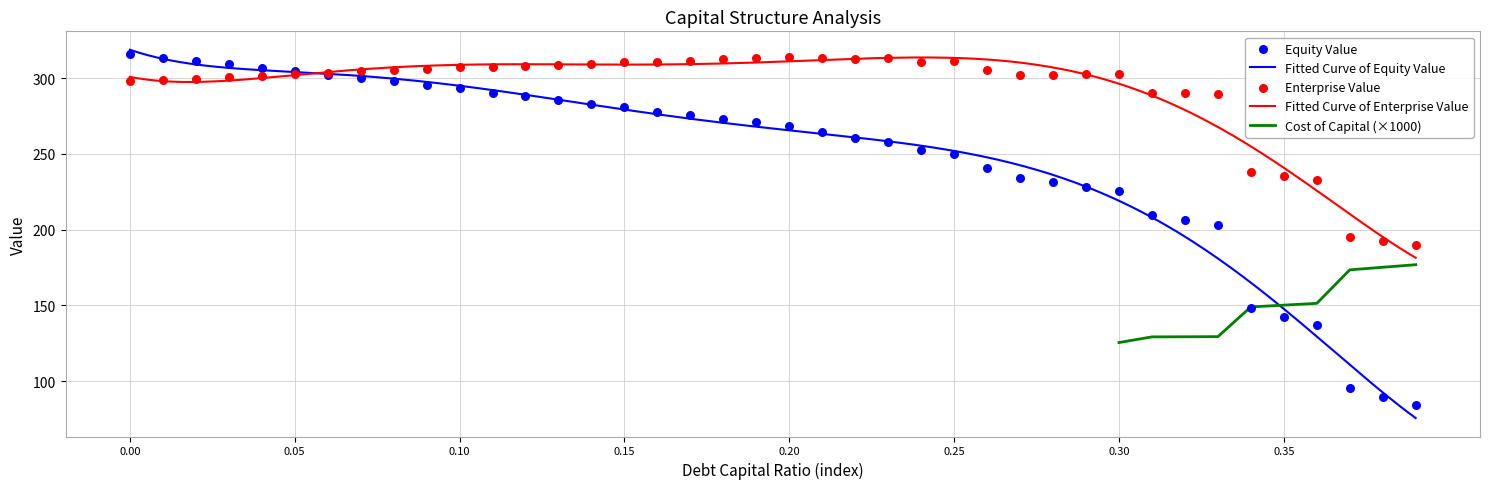

Which series has the largest total across all categories?

enterprise_value